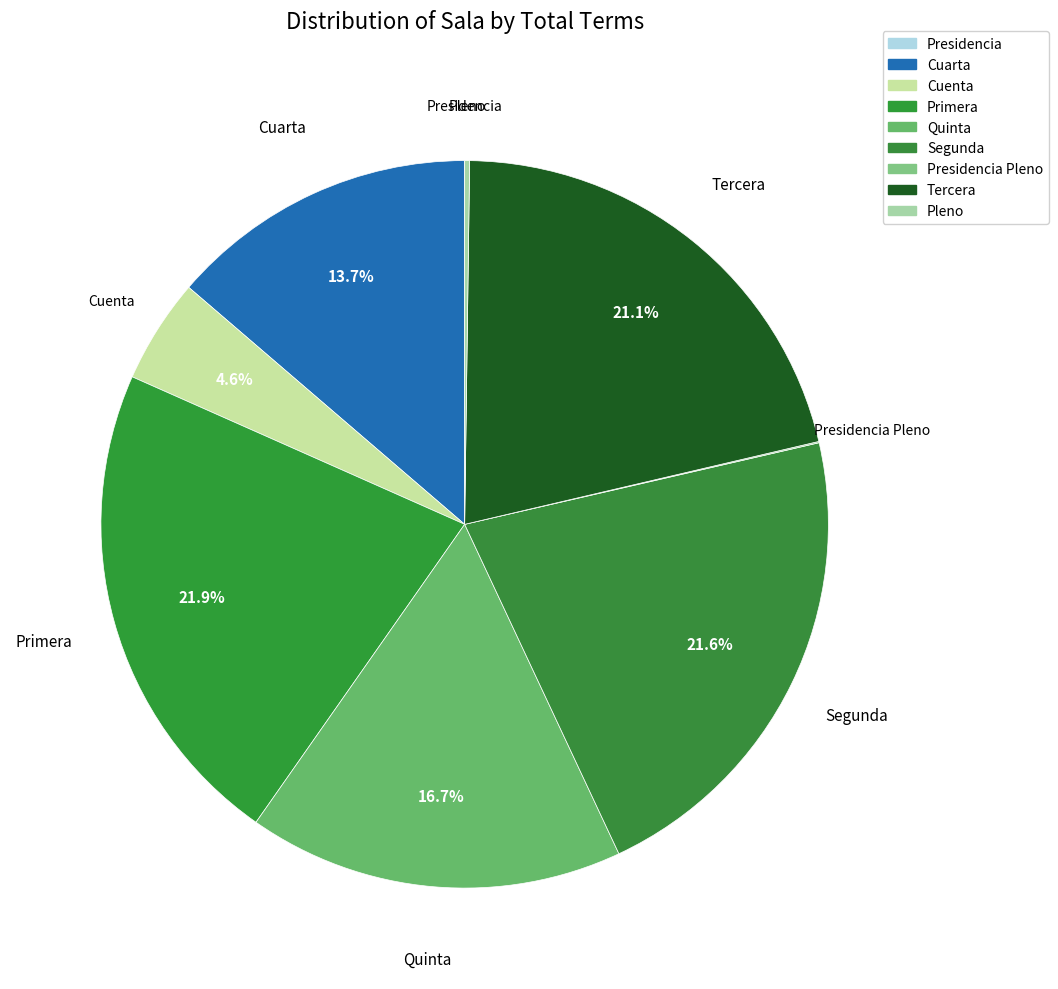

What percentage do Primera and Tercera together represent?

43.0%